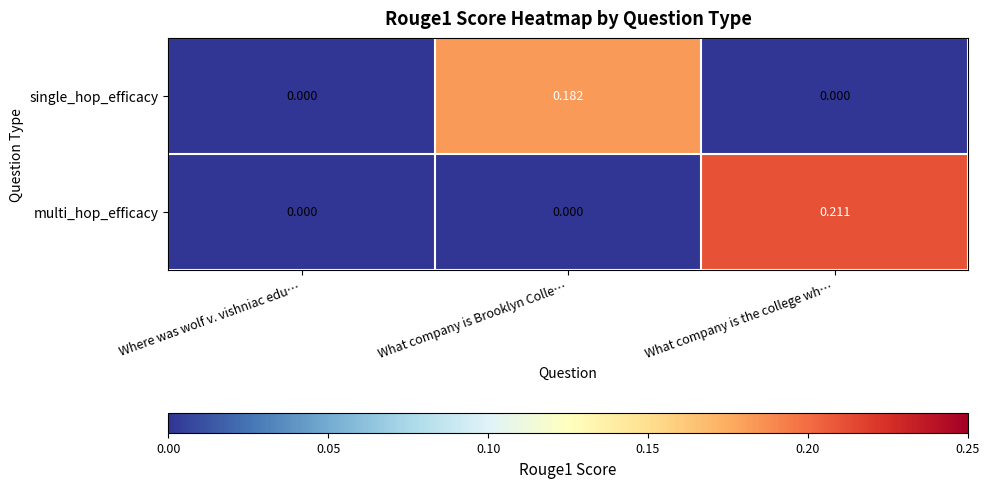

List the series in order of their peak value, lowest first.

single_hop_efficacy, multi_hop_efficacy